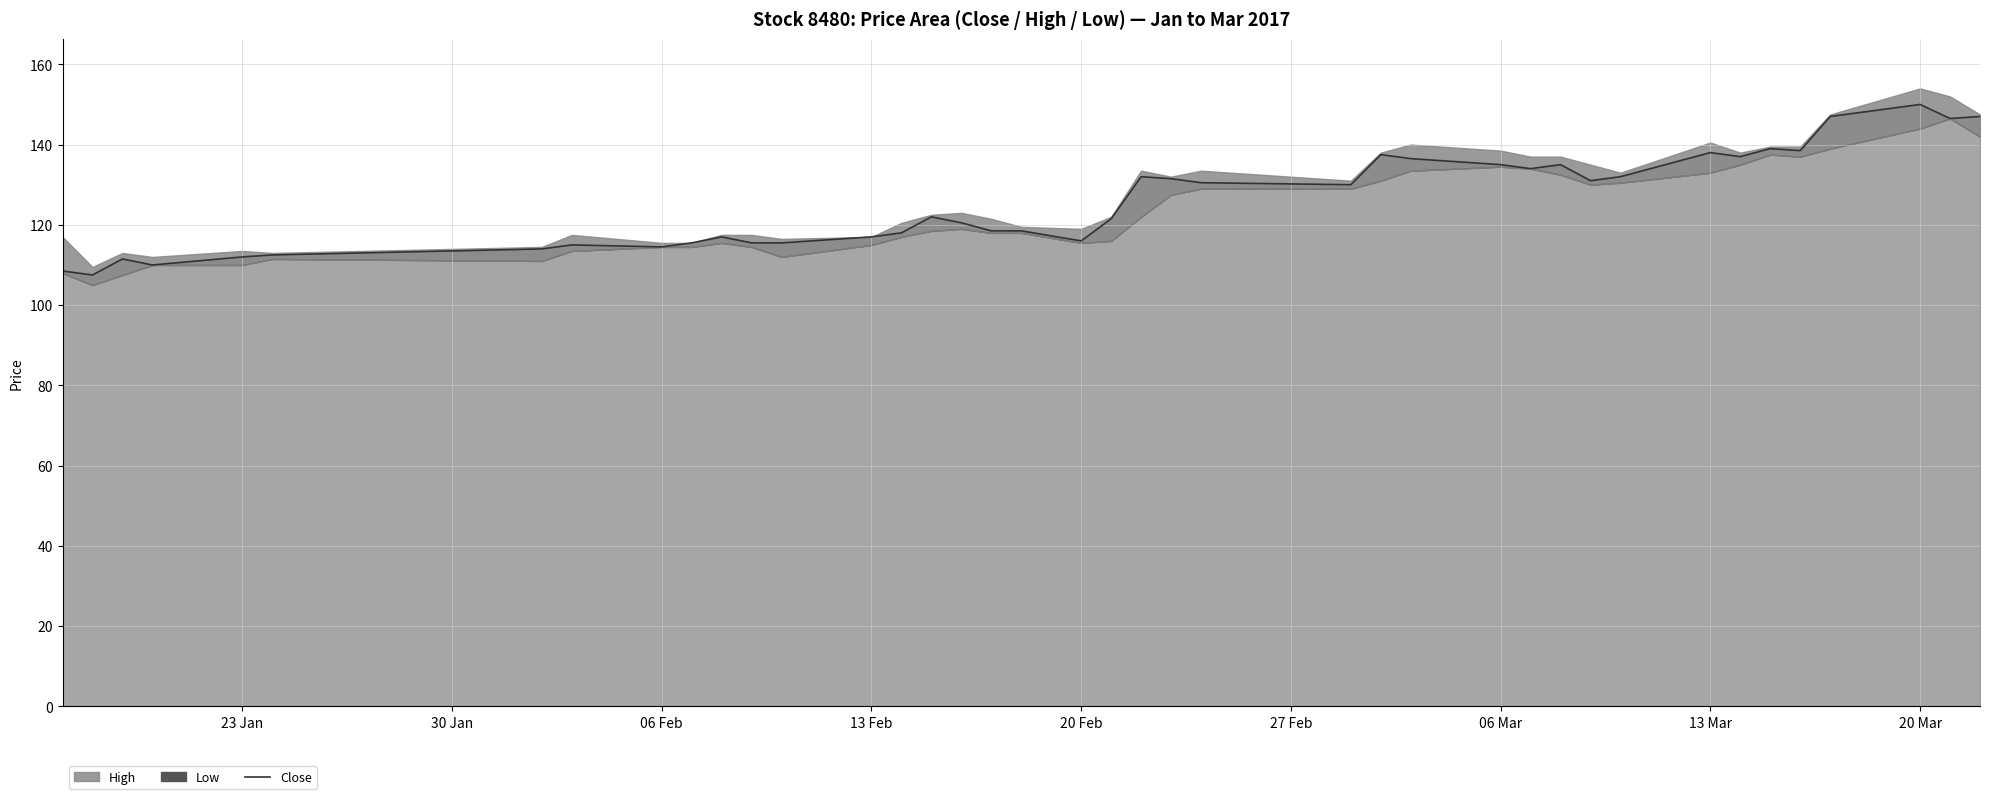

True or false: Close has a value of 138.0 at 13 Mar.

True